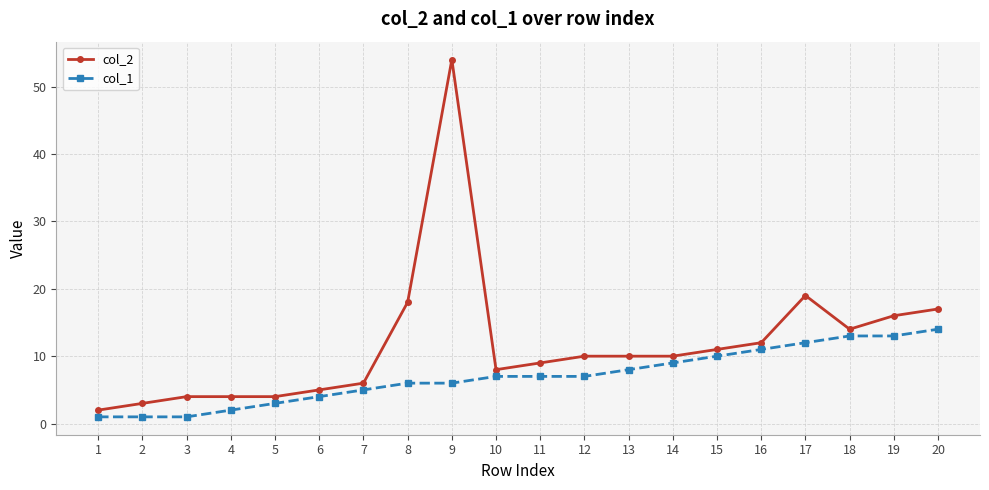

What is the greatest value displayed?

54